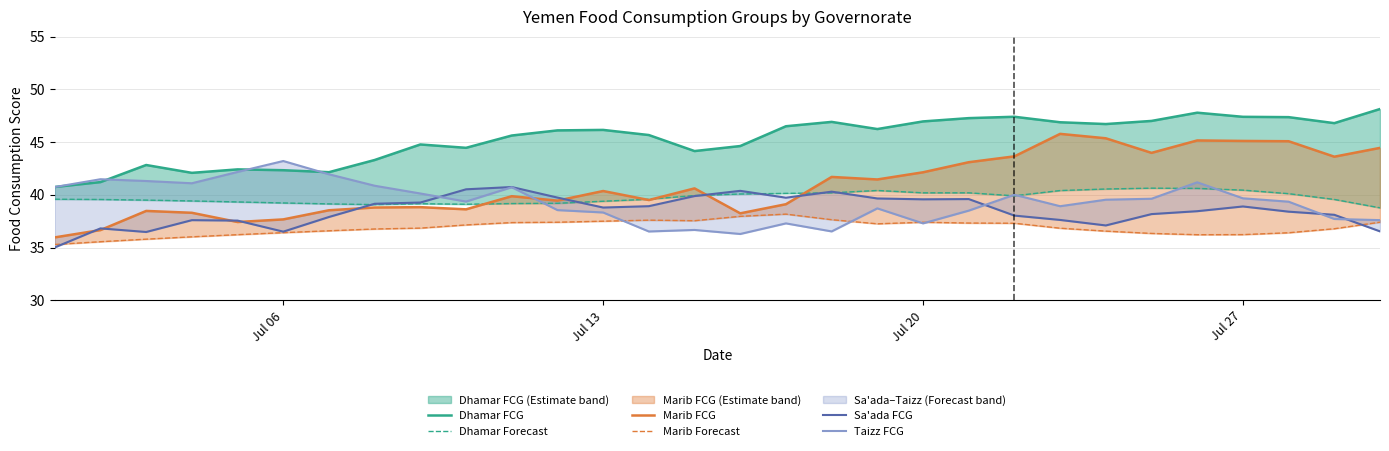

Does the chart have visible grid lines?

Yes